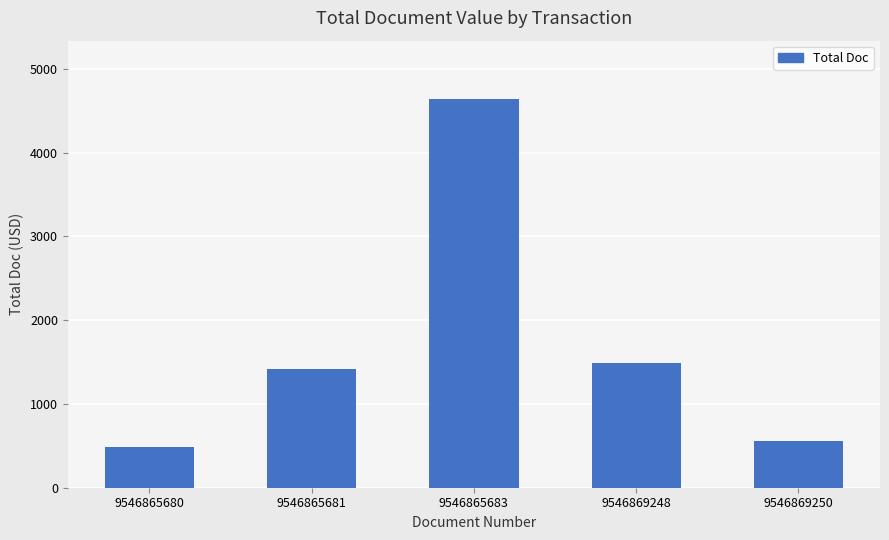

Reading left to right, transcribe all the data shown in this chart.

9546865680=483	9546865681=1412	9546865683=4639	9546869248=1491	9546869250=556